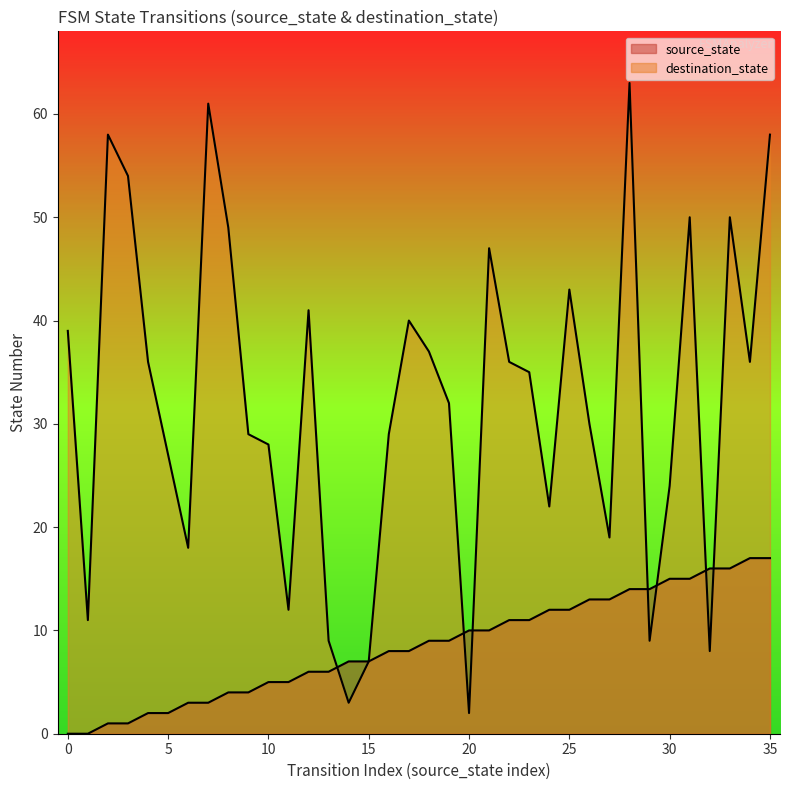

Is the value of destination_state at 1 greater than the value of source_state at 0?

Yes